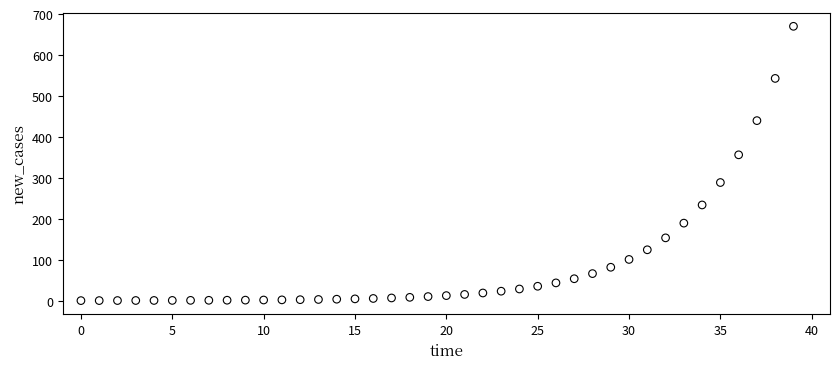

What Y value in the scatter plot is closest to 335?

356.1